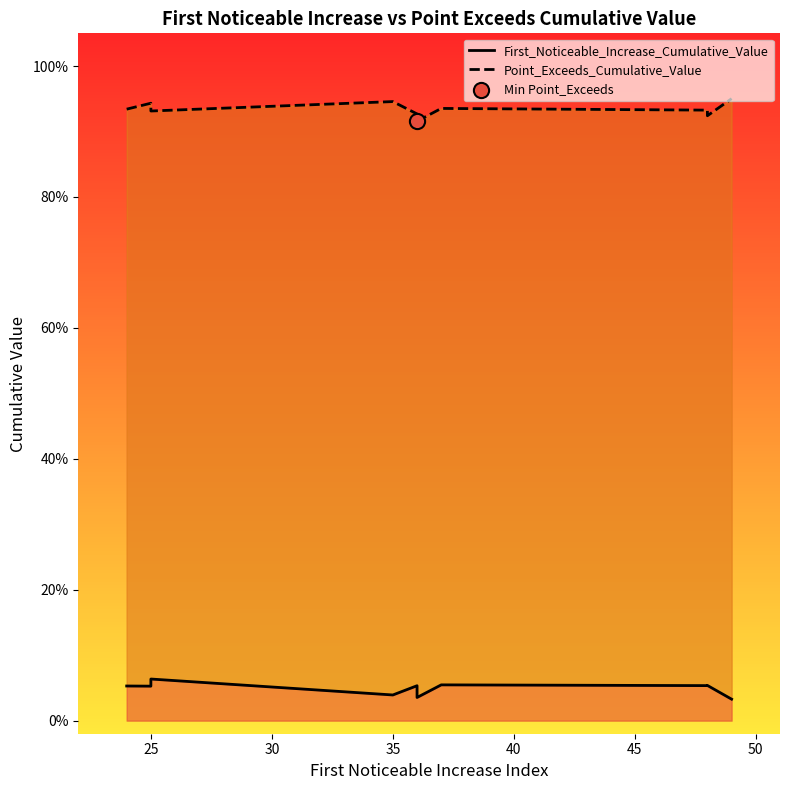

Which series reaches the maximum Y coordinate?

Point_Exceeds_Cumulative_Value